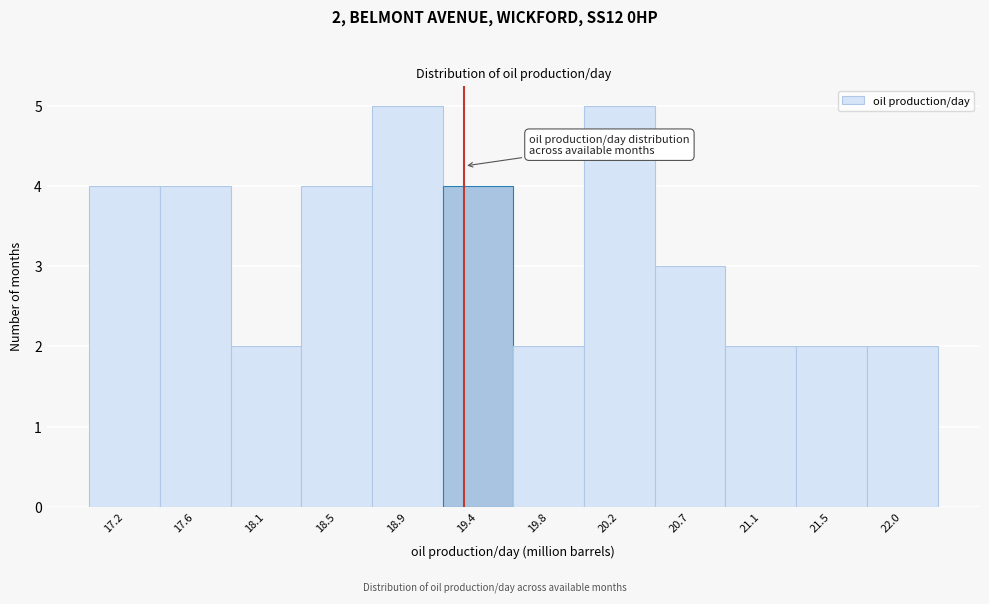

Reading left to right, transcribe all the data shown in this chart.

17.2=4	17.6=4	18.1=2	18.5=4	18.9=5	19.4=4	19.8=2	20.2=5	20.7=3	21.1=2	21.5=2	22.0=2